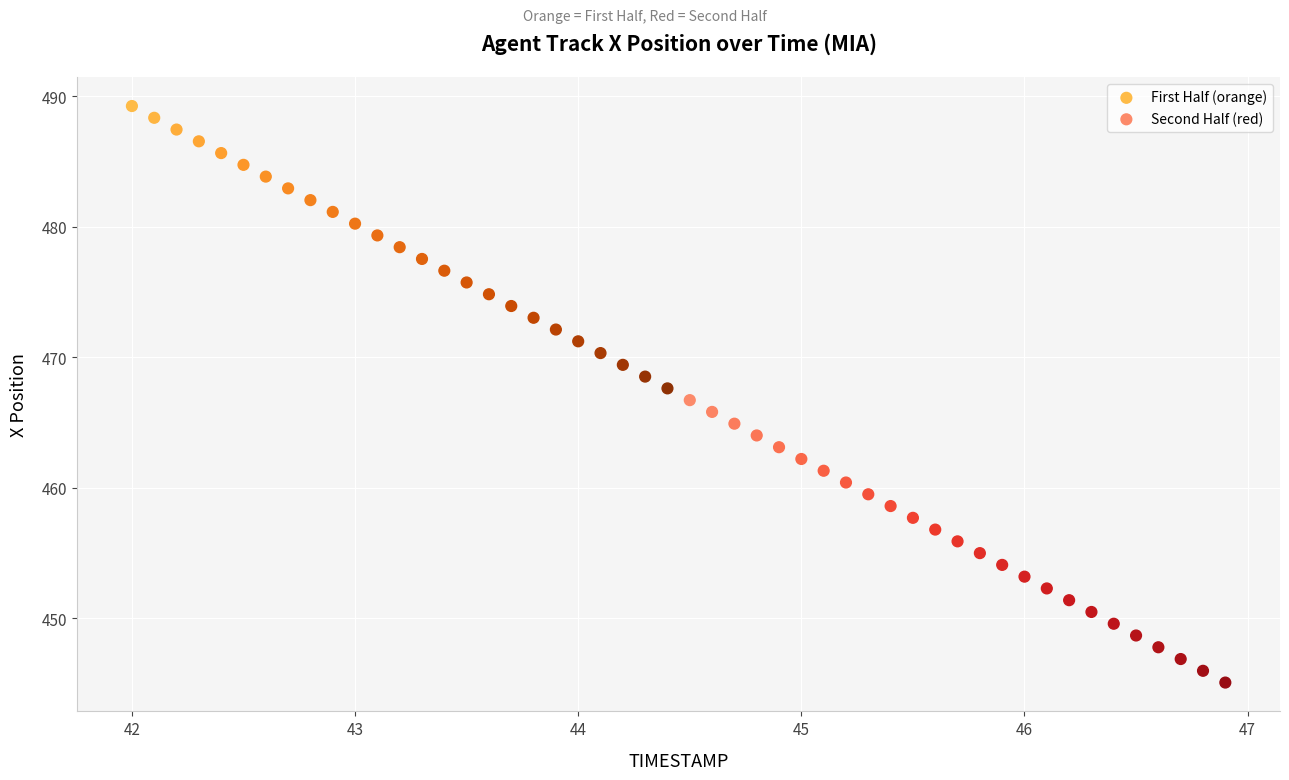

Which series contains the lowest Y value?

Second Half (red)